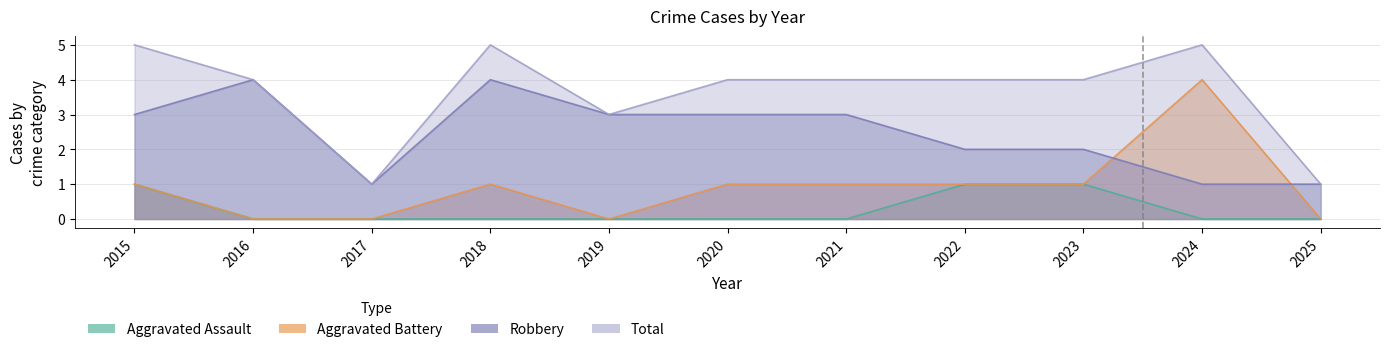

Rank the categories by Total value from highest to lowest.

2015, 2018, 2024, 2016, 2020, 2021, 2022, 2023, 2019, 2017, 2025